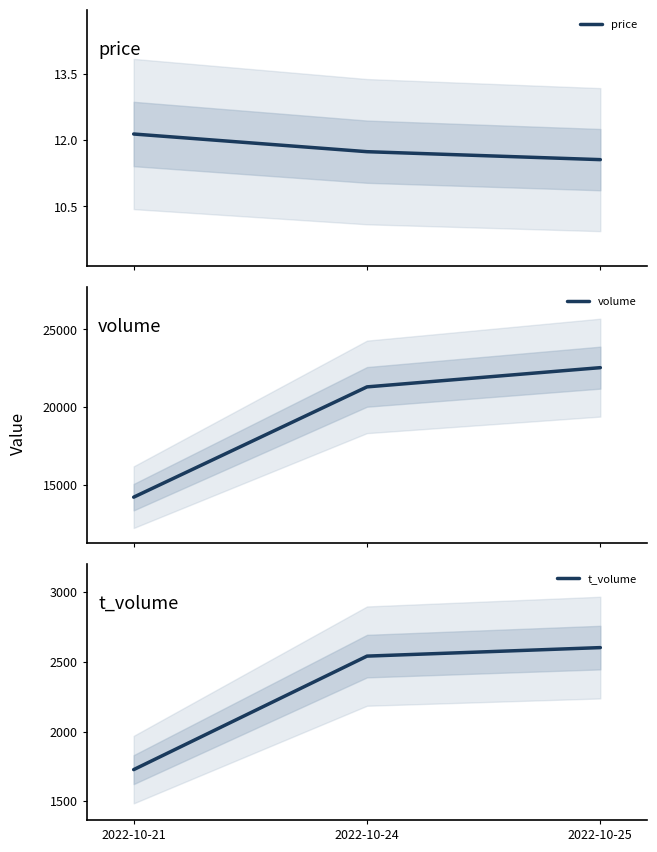

Is the value of volume at 2022-10-21 greater than the value of t_volume at 2022-10-24?

Yes